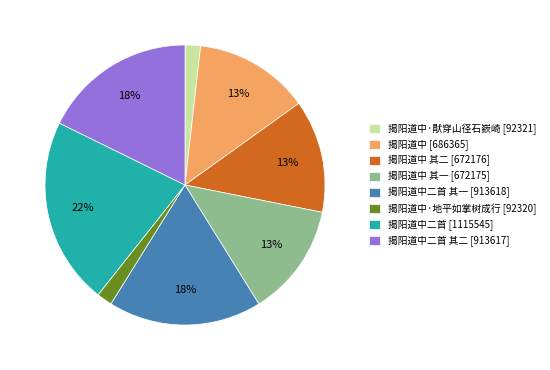

What percentage is the 揭阳道中二首 [1115545] slice, to the nearest percent?

22%